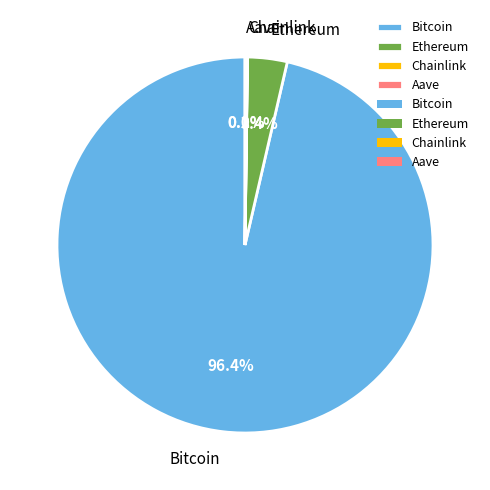

Which category has the biggest portion of the pie?

Bitcoin